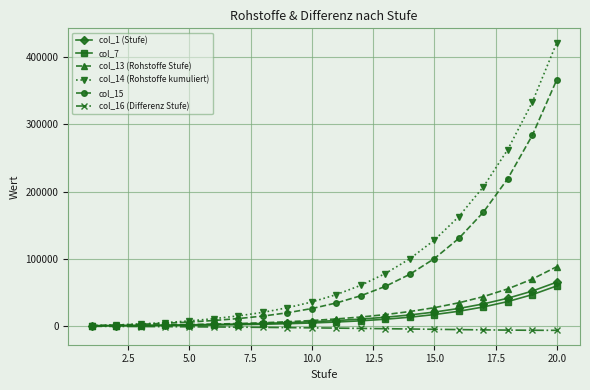

How many data points in col_16 (Differenz Stufe) are above -2295?

9